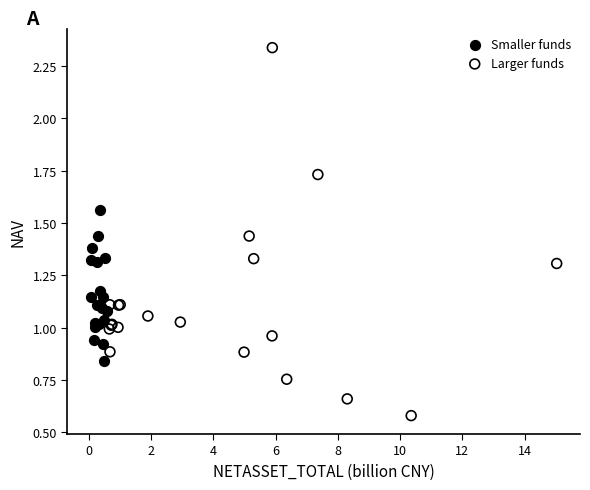

Which series reaches the minimum Y coordinate?

Larger funds